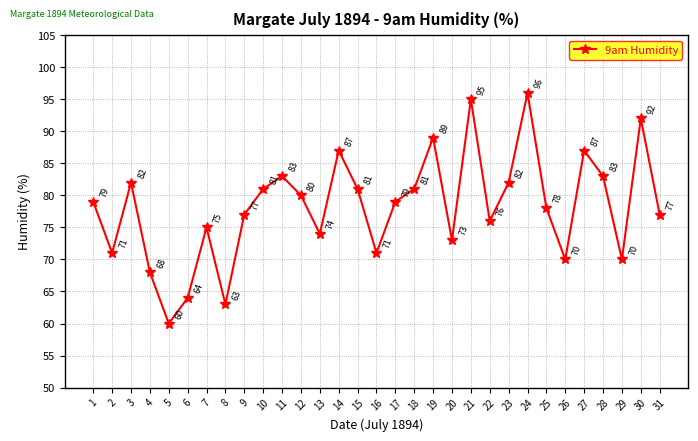

Count the number of data series in this chart.

1